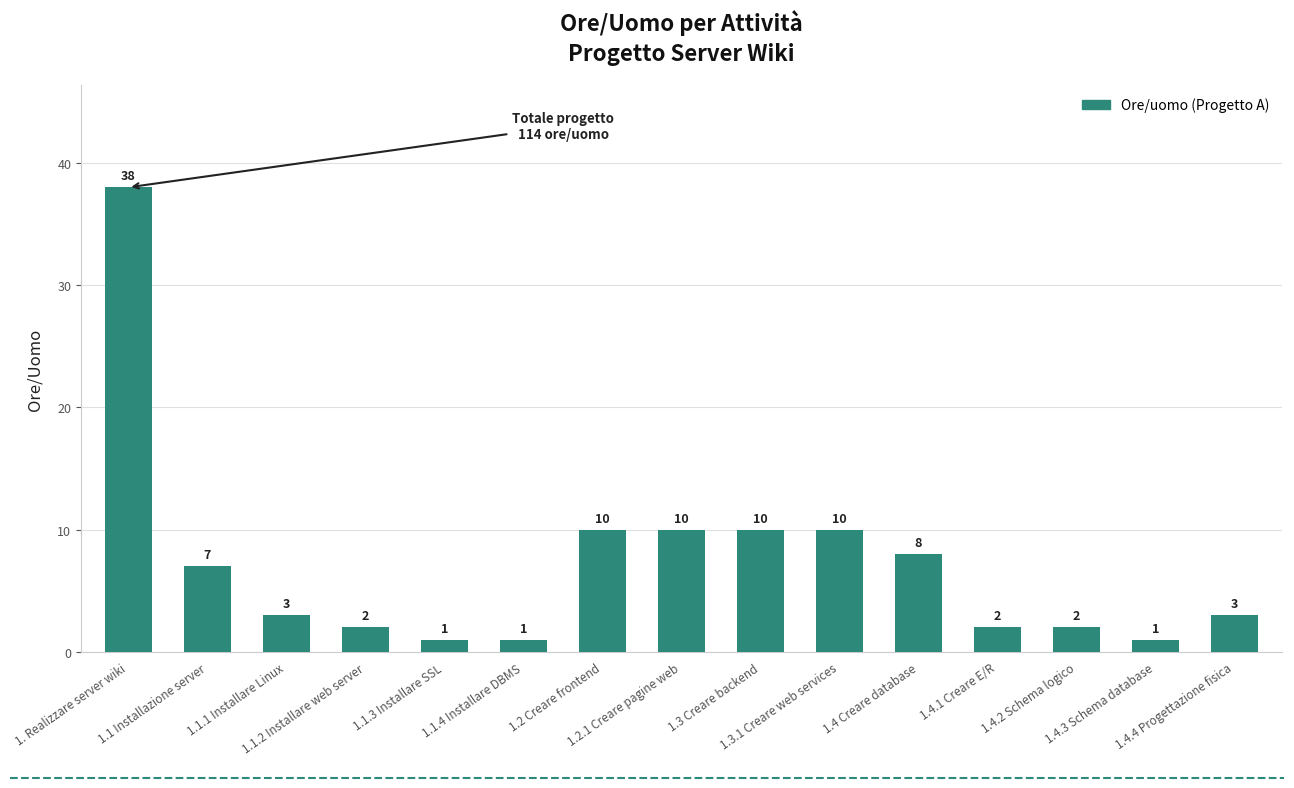

How many data points does each series have?

15